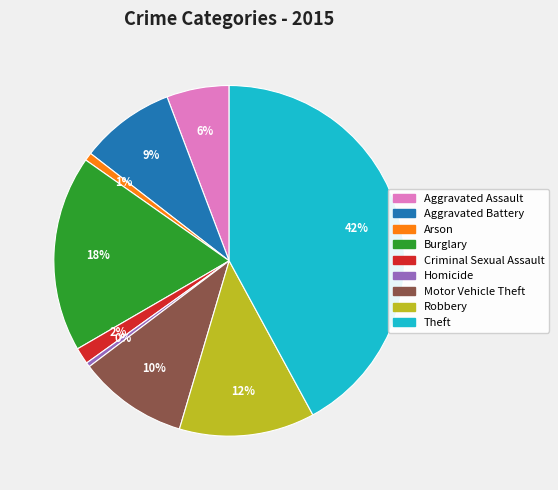

To the nearest percent, what is the average slice percentage?

11%